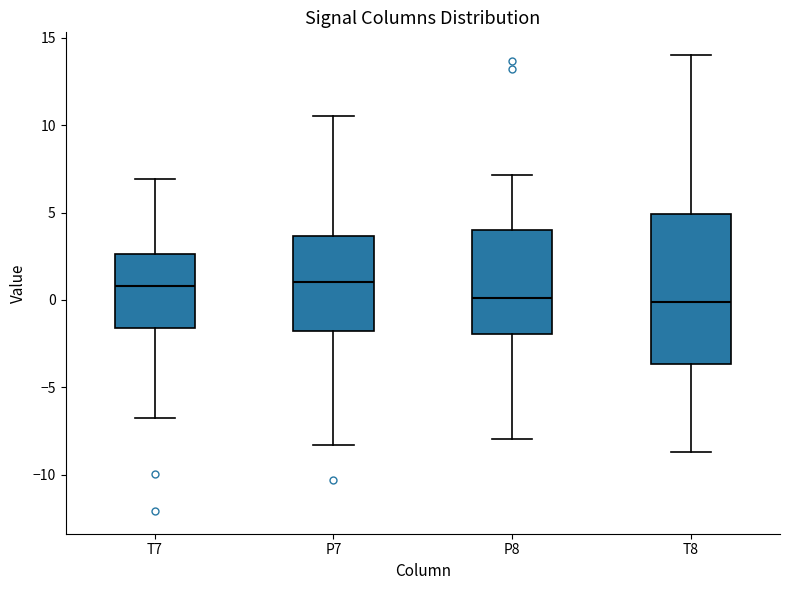

Which box is the tallest, from its lower edge to its upper edge?

T8